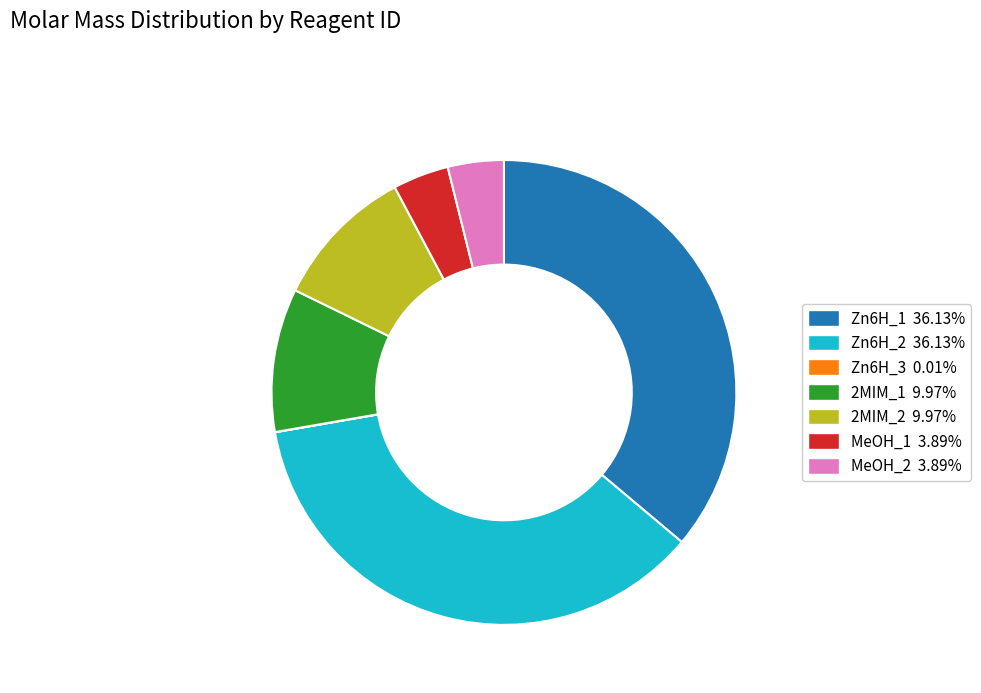

Is there a majority slice in this chart?

No